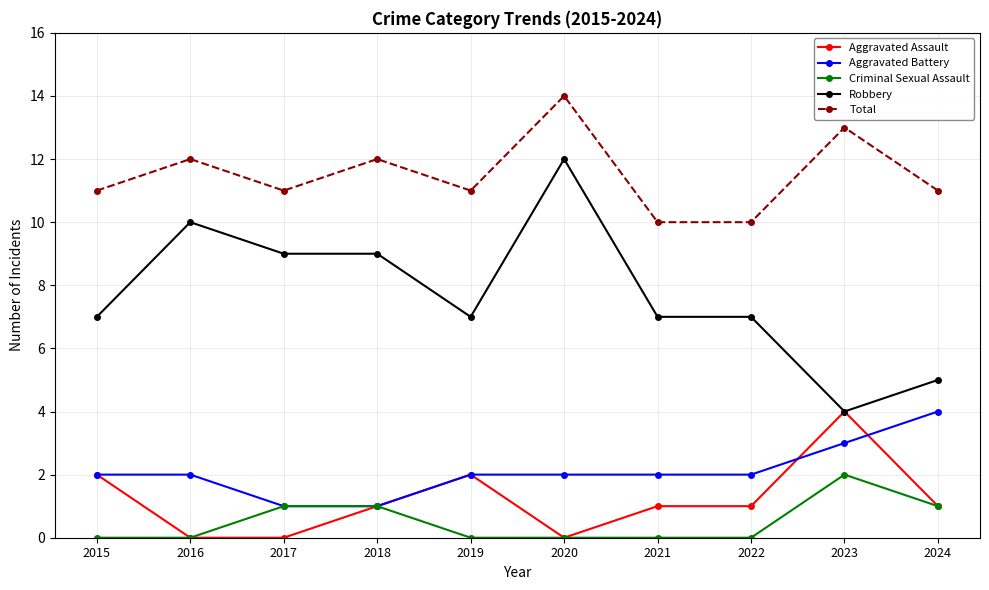

What is the sum of all Aggravated Battery values?

21